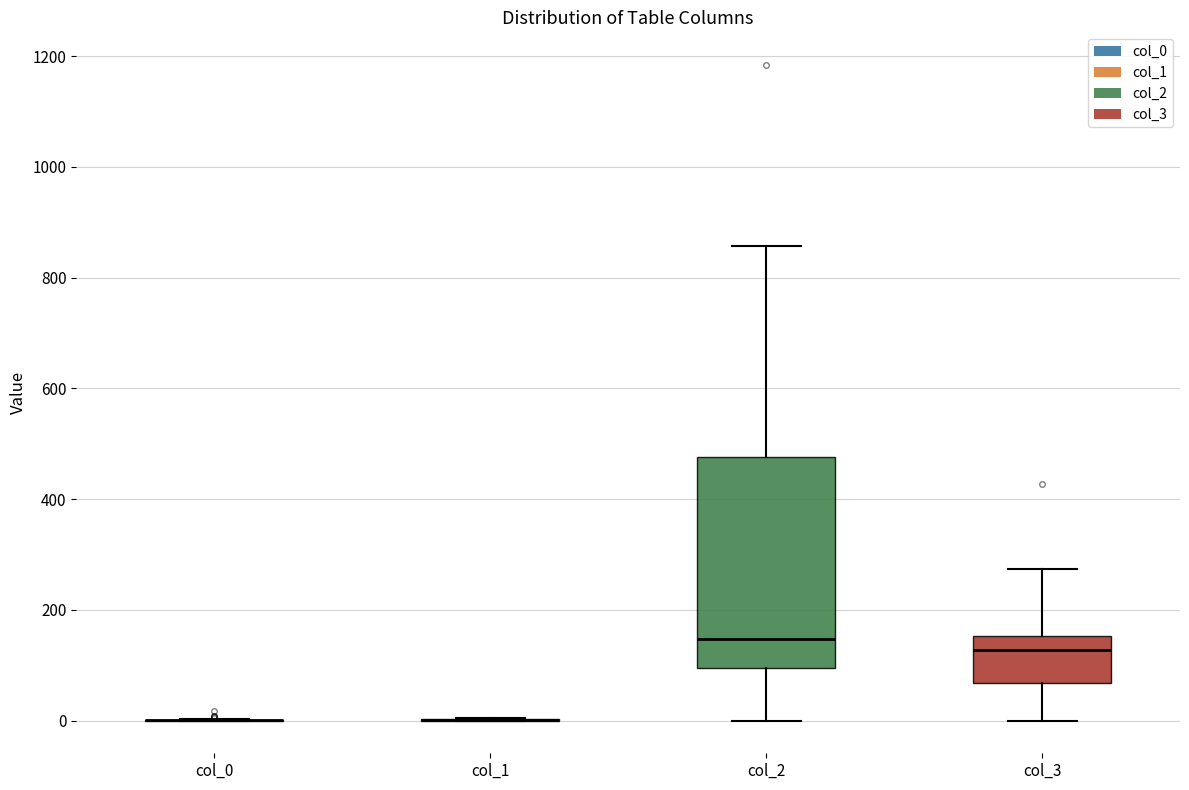

Reading left to right, read every box against the y-axis: the position of its median line, the range the box covers, and the ends of its whiskers. The values are not printed on the chart, so give them approximately, as read against the axis.

col_0: box collapsed to a line at 0, whiskers 0 to 0
col_1: box collapsed to a line at 0, whiskers 0 to 0
col_2: median 140, box 100 to 480, whiskers 0 to 860
col_3: median 120, box 60 to 160, whiskers 0 to 280